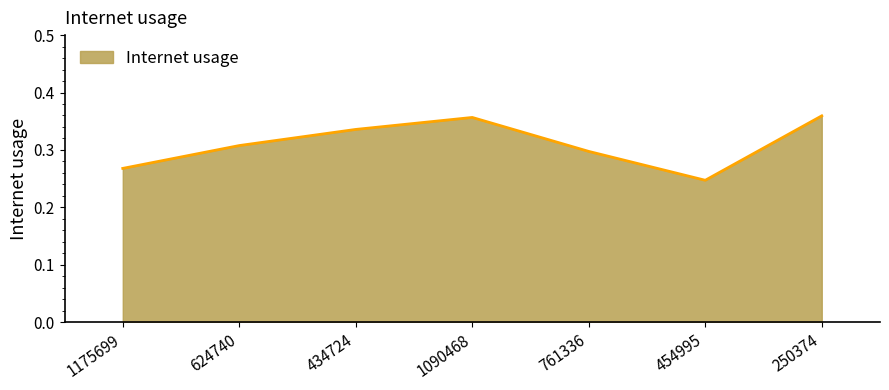

Which category has the highest value across all series?

250374